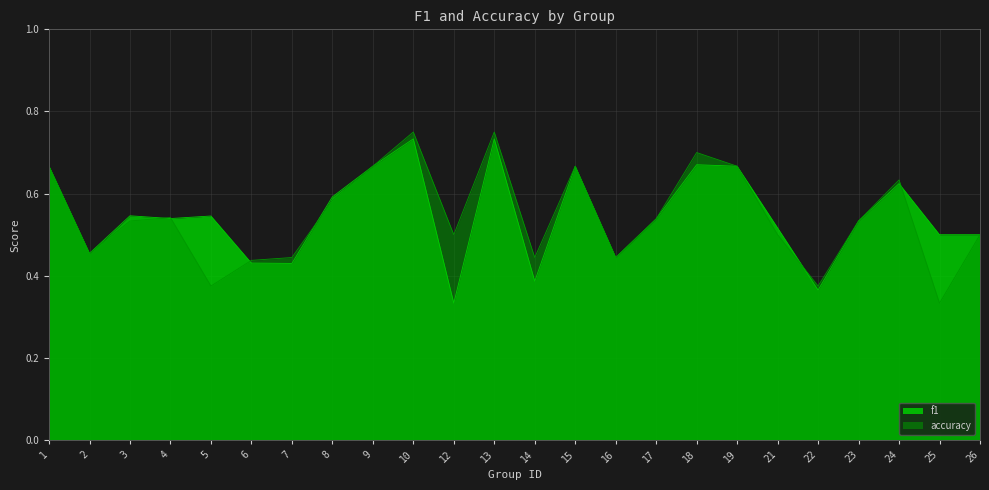

What is the sum of all accuracy values?

13.0